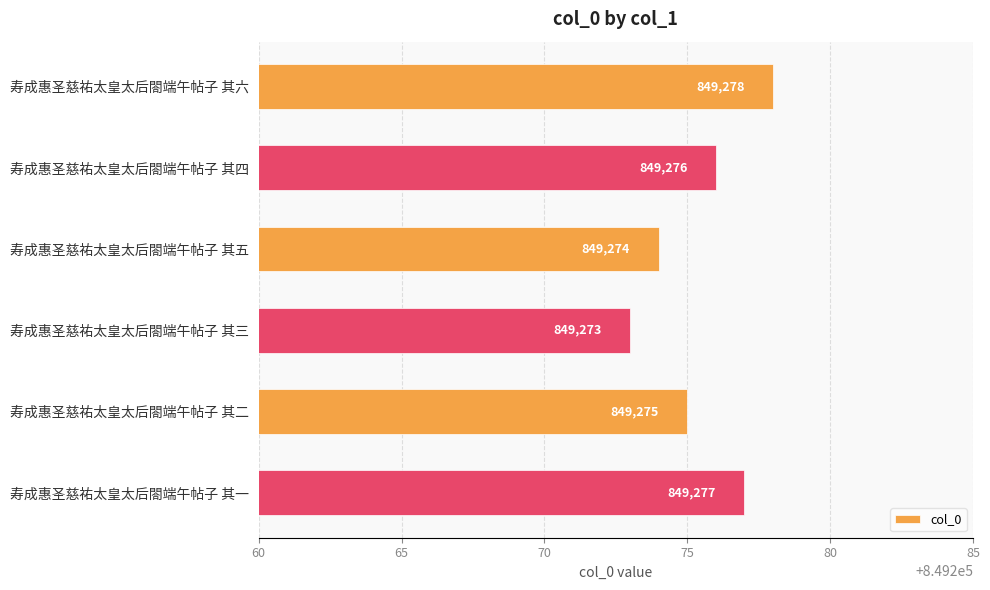

What is the label of the 6th bar from the top?

寿成惠圣慈祐太皇太后閤端午帖子 其一